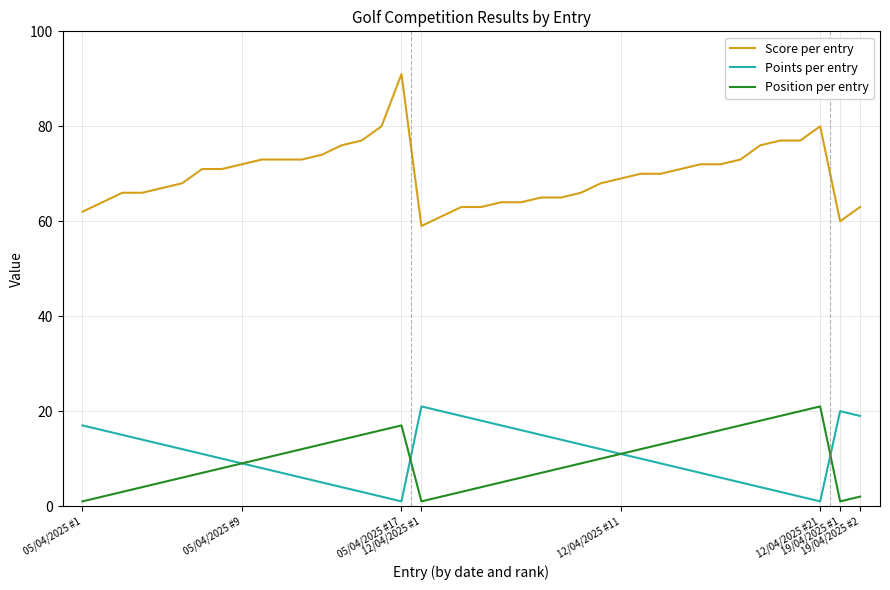

True or false: Score per entry and Points per entry intersect in this chart.

False